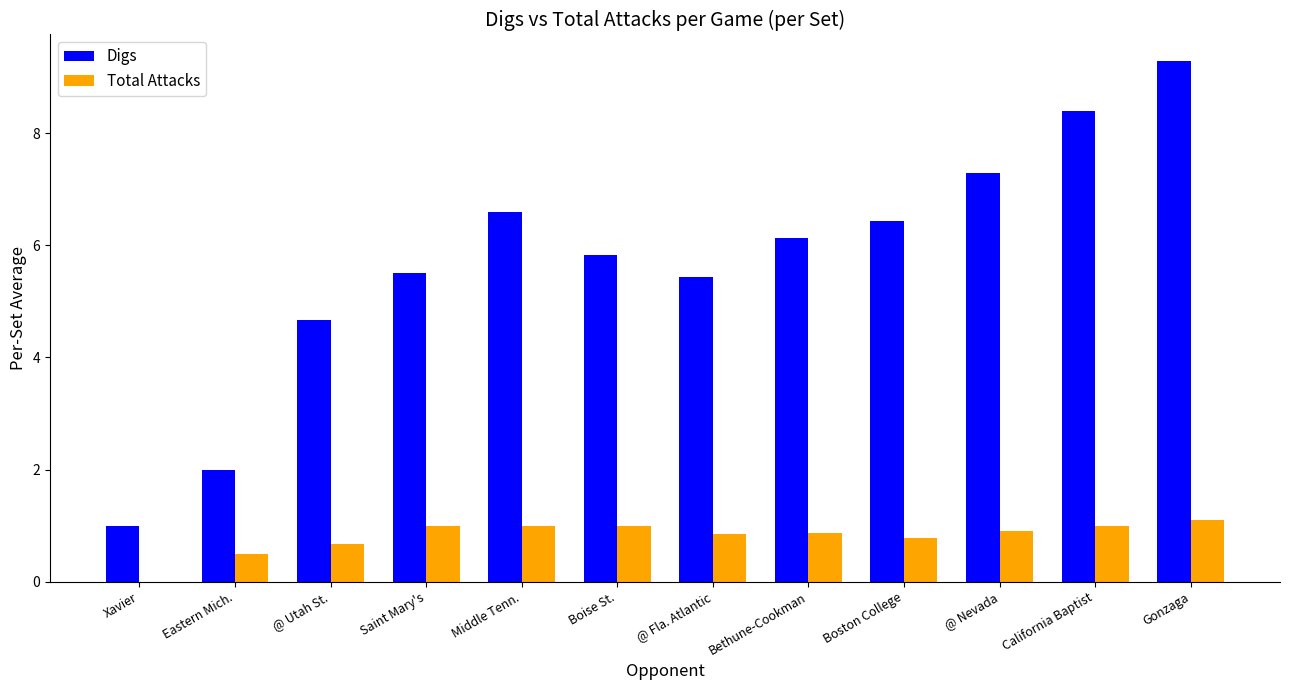

At which category is the sum across all series the highest?

Gonzaga